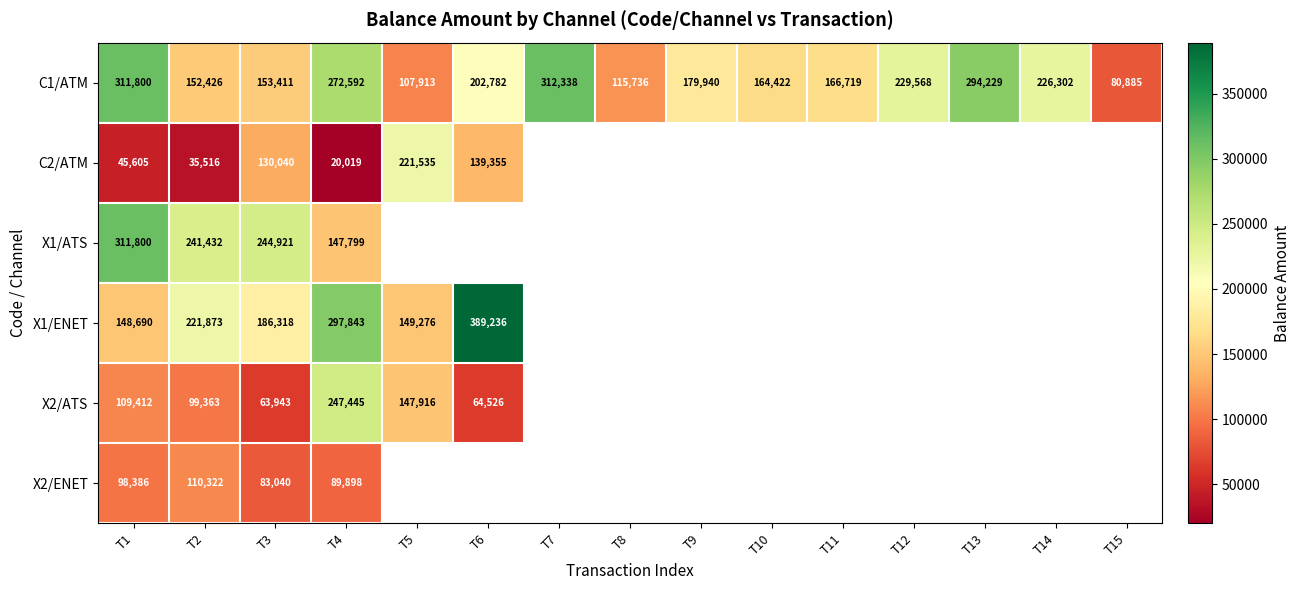

The value of X1/ENET at T5 is 47786. True or false?

False